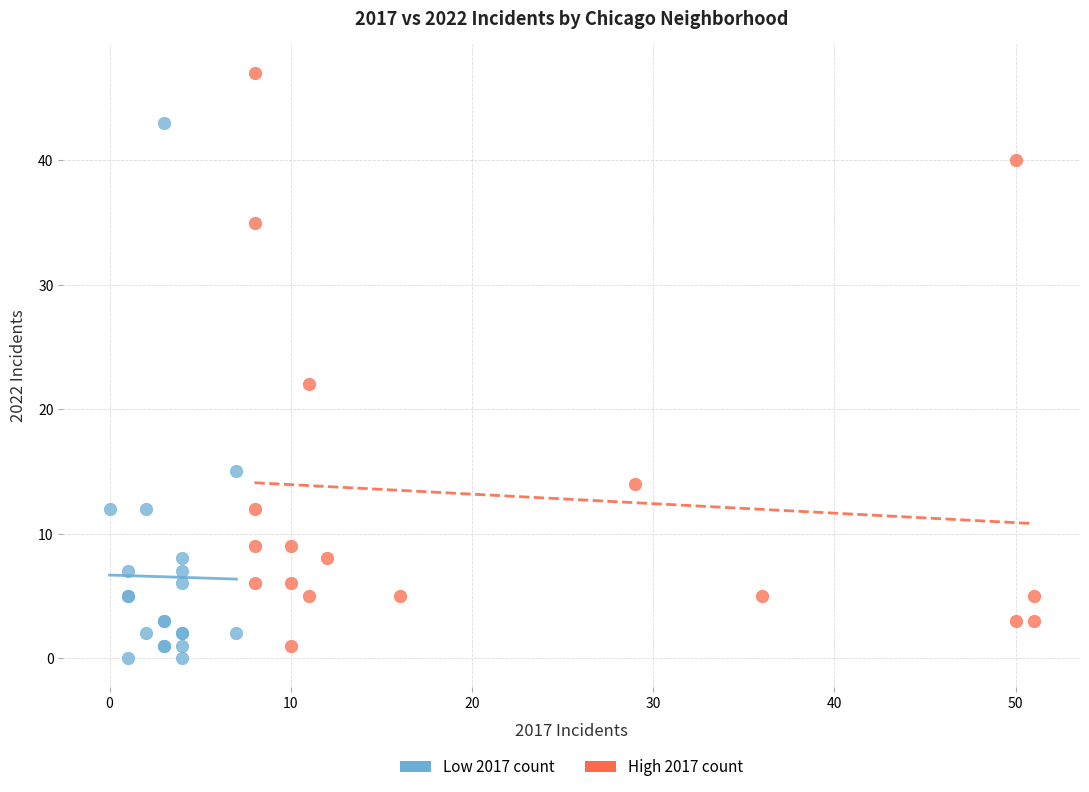

What are all the series names shown in the legend?

Low 2017 count, High 2017 count